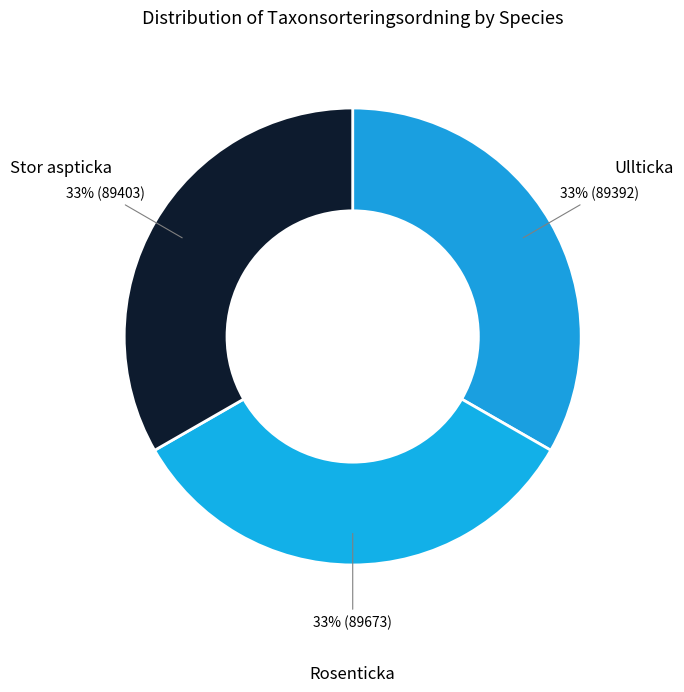

Is the sum of Stor aspticka and Ullticka greater than half?

Yes